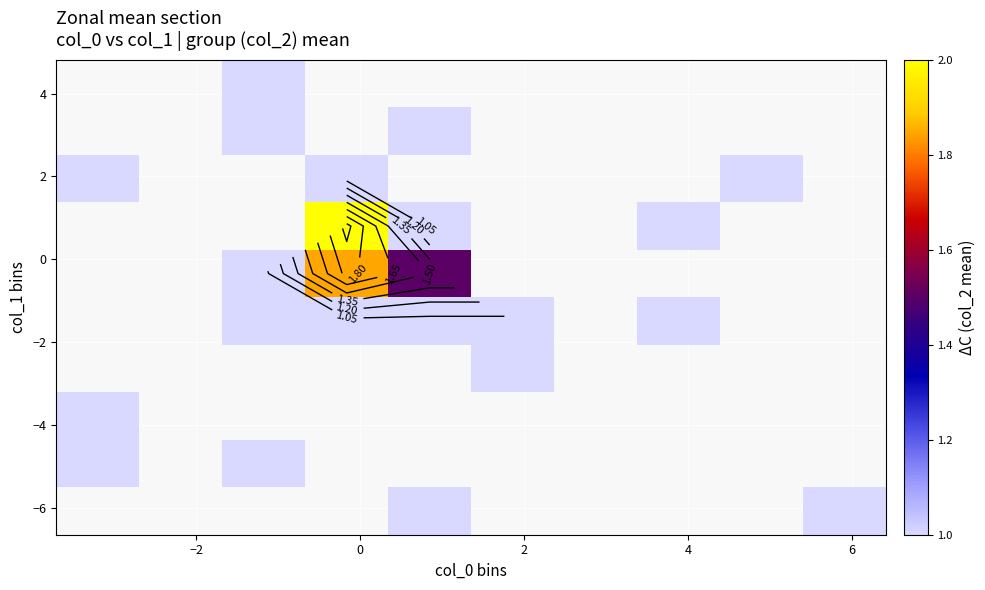

What is the smallest value displayed?

1.0